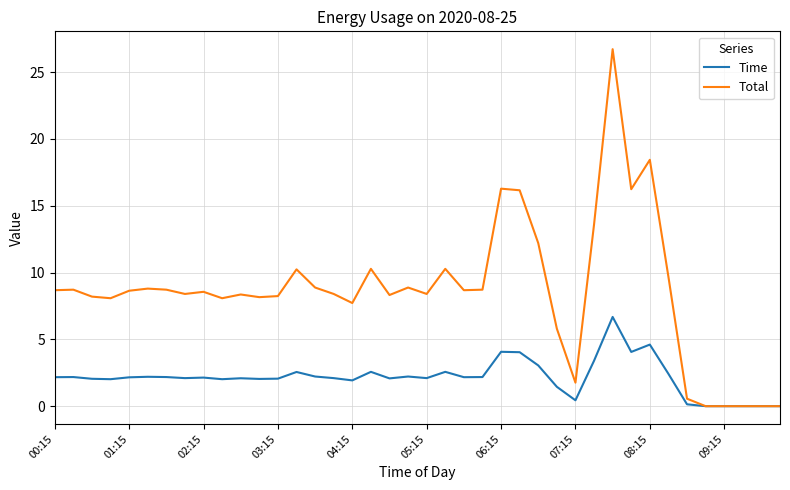

Count the number of categories in the chart.

40